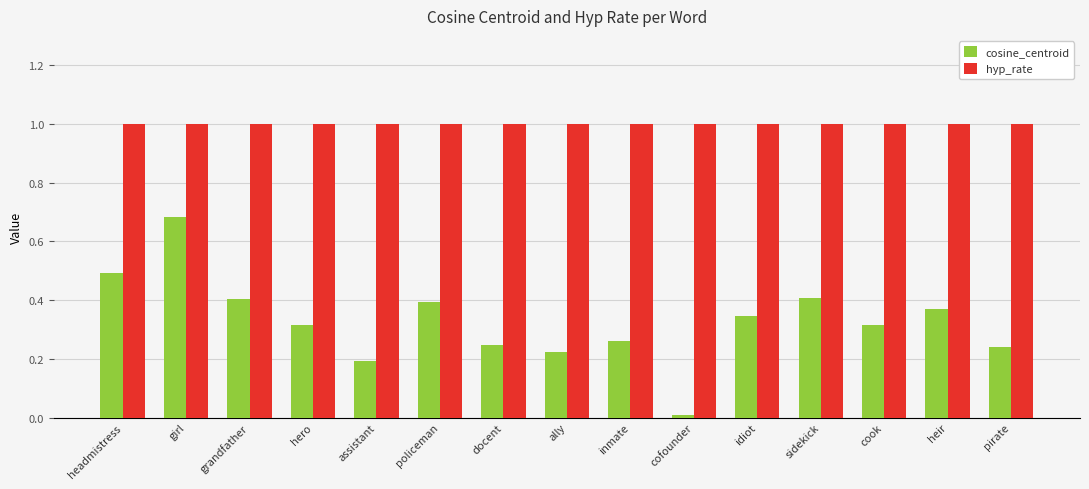

What is the label of the 10th bar from the right?

policeman